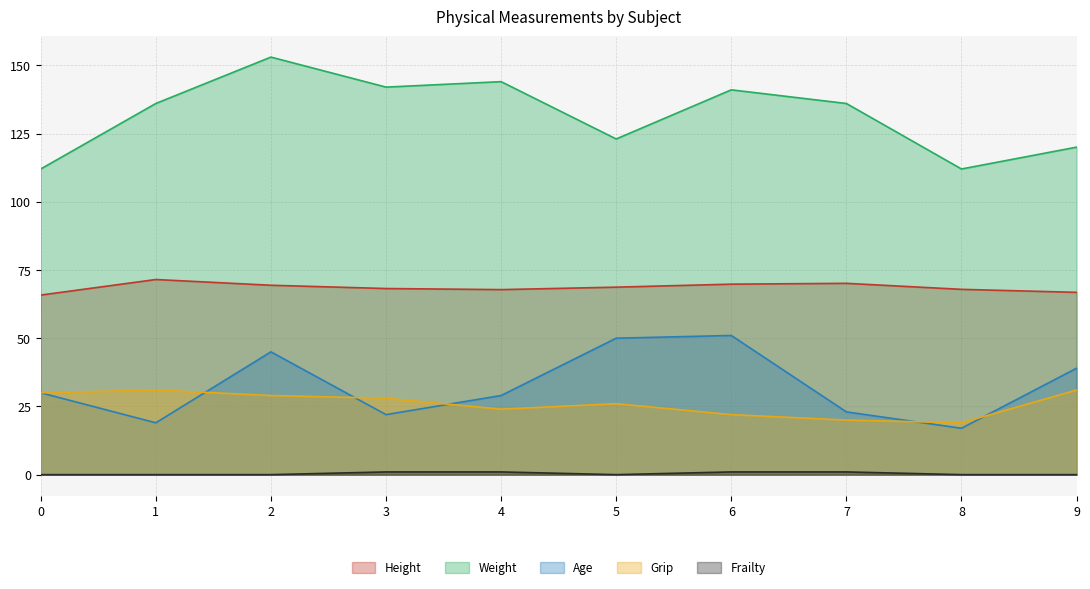

How many values in the Grip series exceed 28?

4